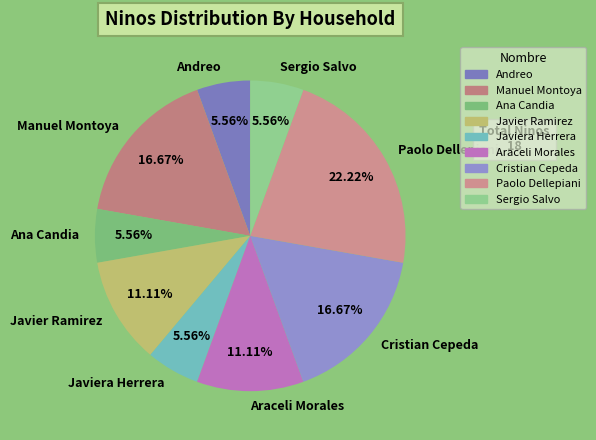

How many slices are in this pie chart?

9